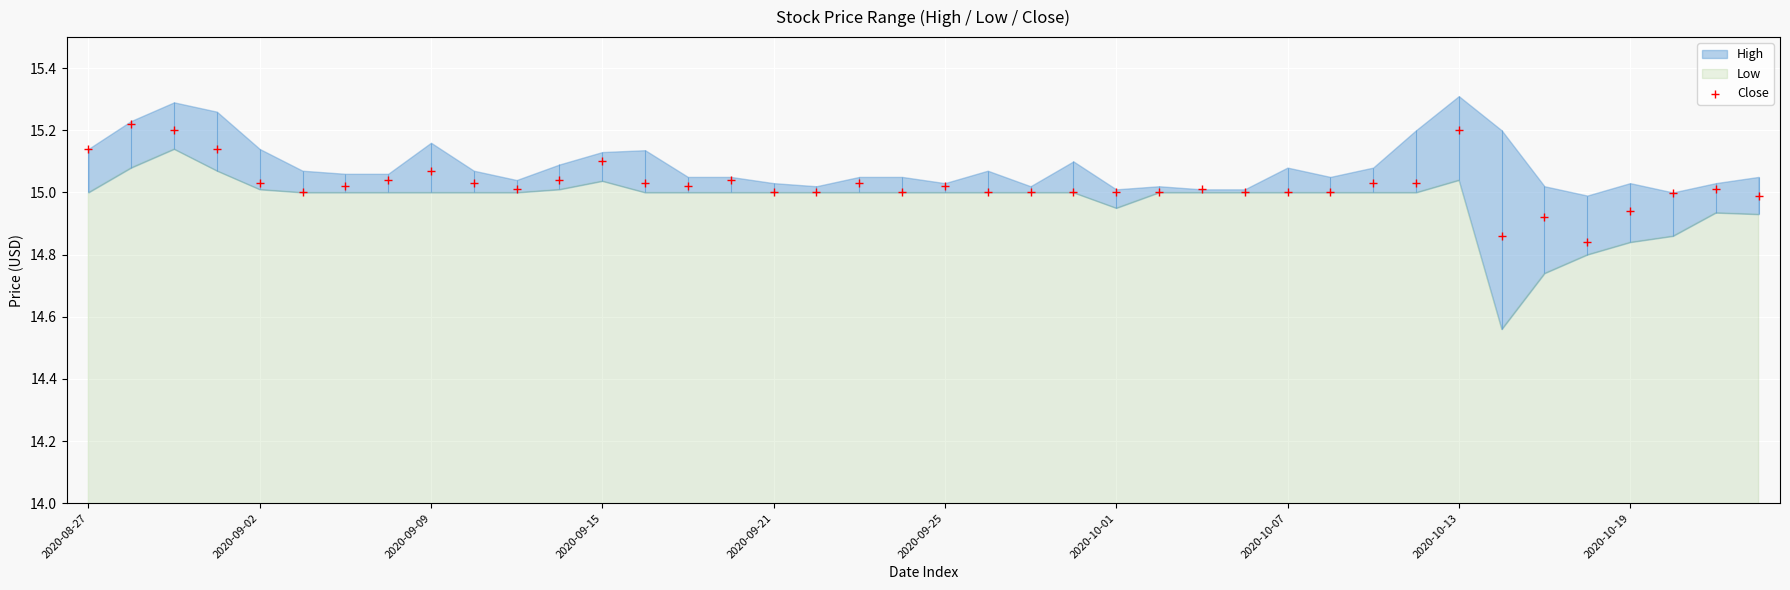

Which has a higher value, 26 or 32?

32